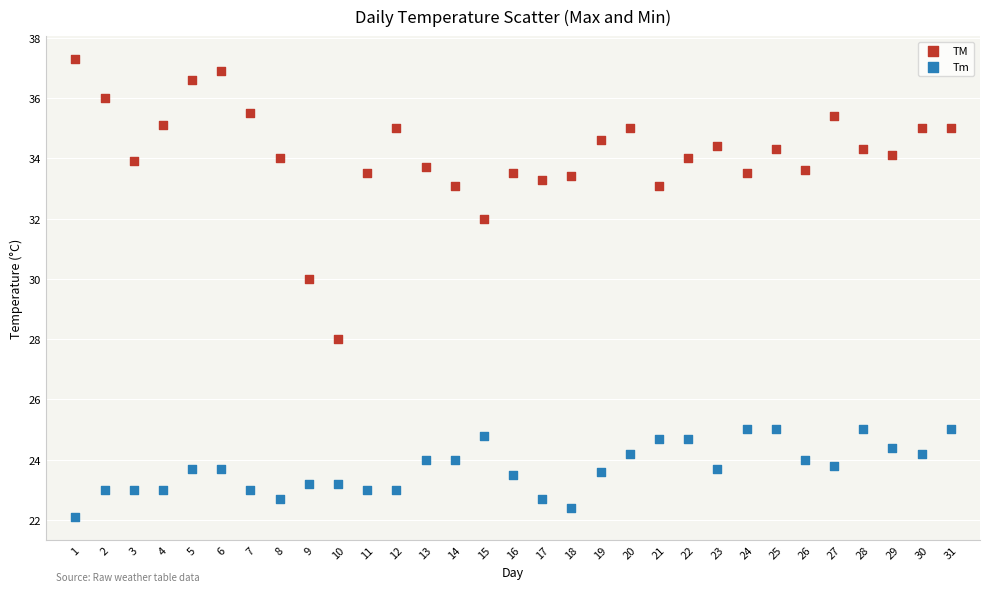

Which series contains the highest Y value?

TM